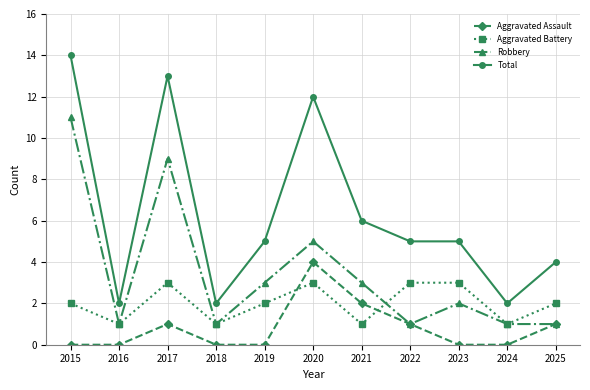

What is the difference between the maximum and minimum values in the Aggravated Assault series?

4